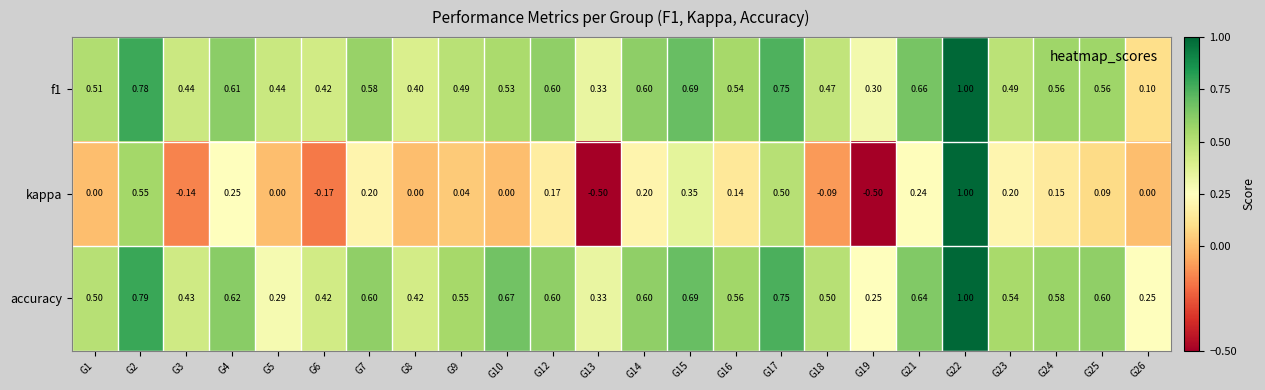

Is the value of accuracy at G2 greater than the value of f1 at G12?

Yes